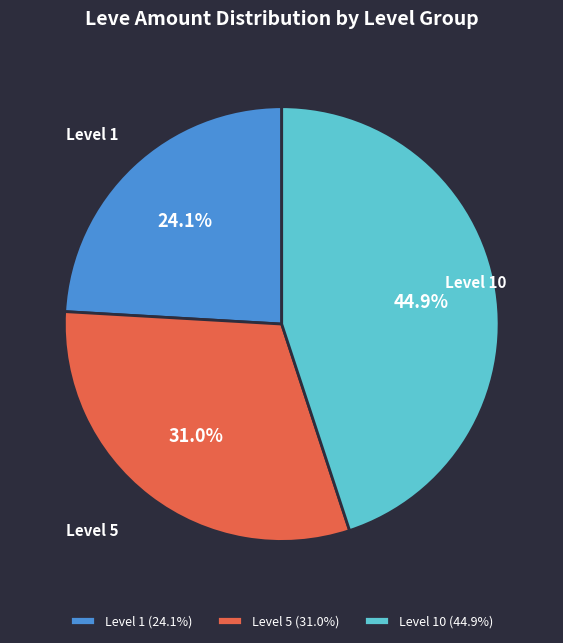

To the nearest percent, what is the difference between the largest and smallest slice percentages?

21%